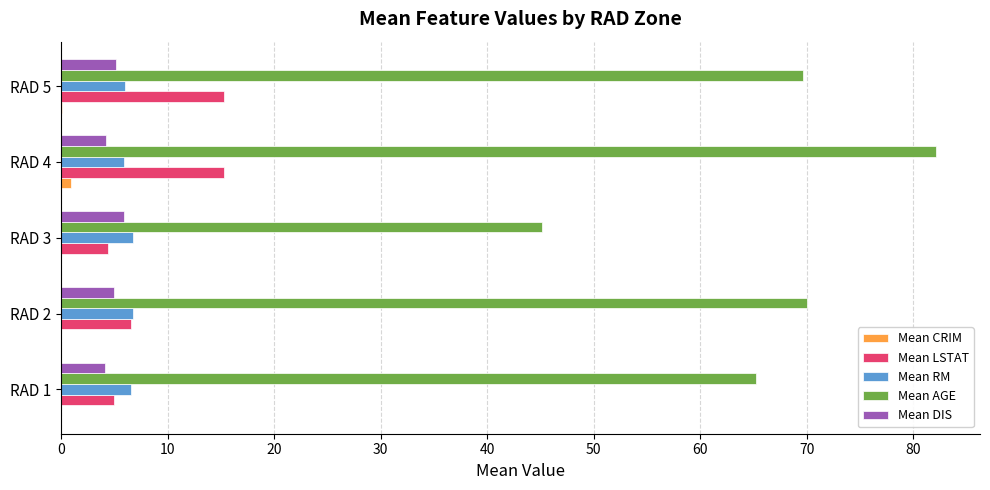

Between RAD 1 and RAD 5, which series saw the biggest shift?

Mean LSTAT